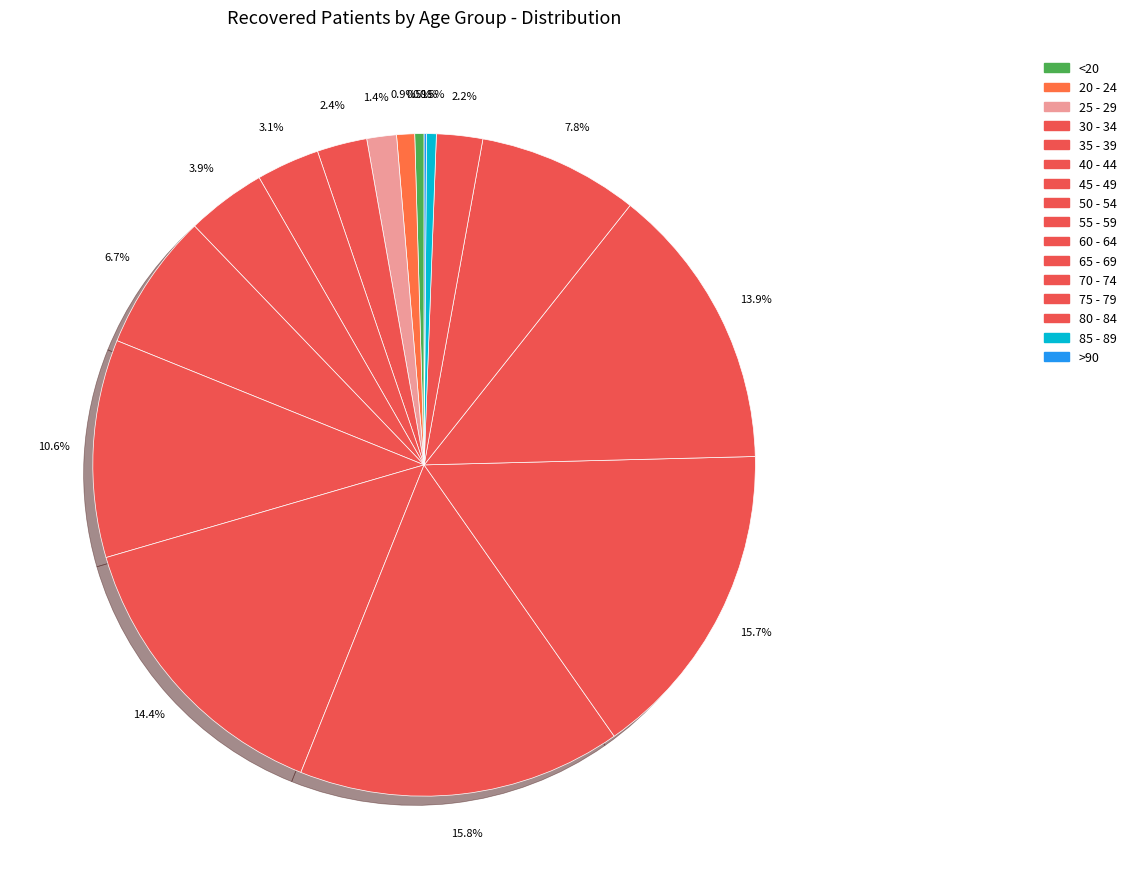

Does 65 - 69 represent more than half of the total?

No